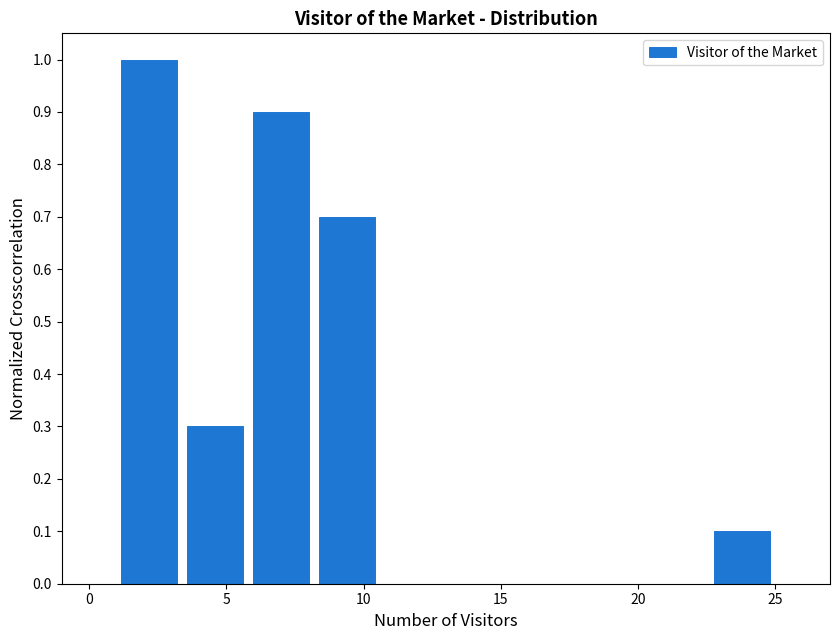

What is the height of the bar covering 1.0 to 3.4 on the x-axis? Neither the bar edges nor the heights are printed on the chart, so give them approximately, as read against the axes.

1.0